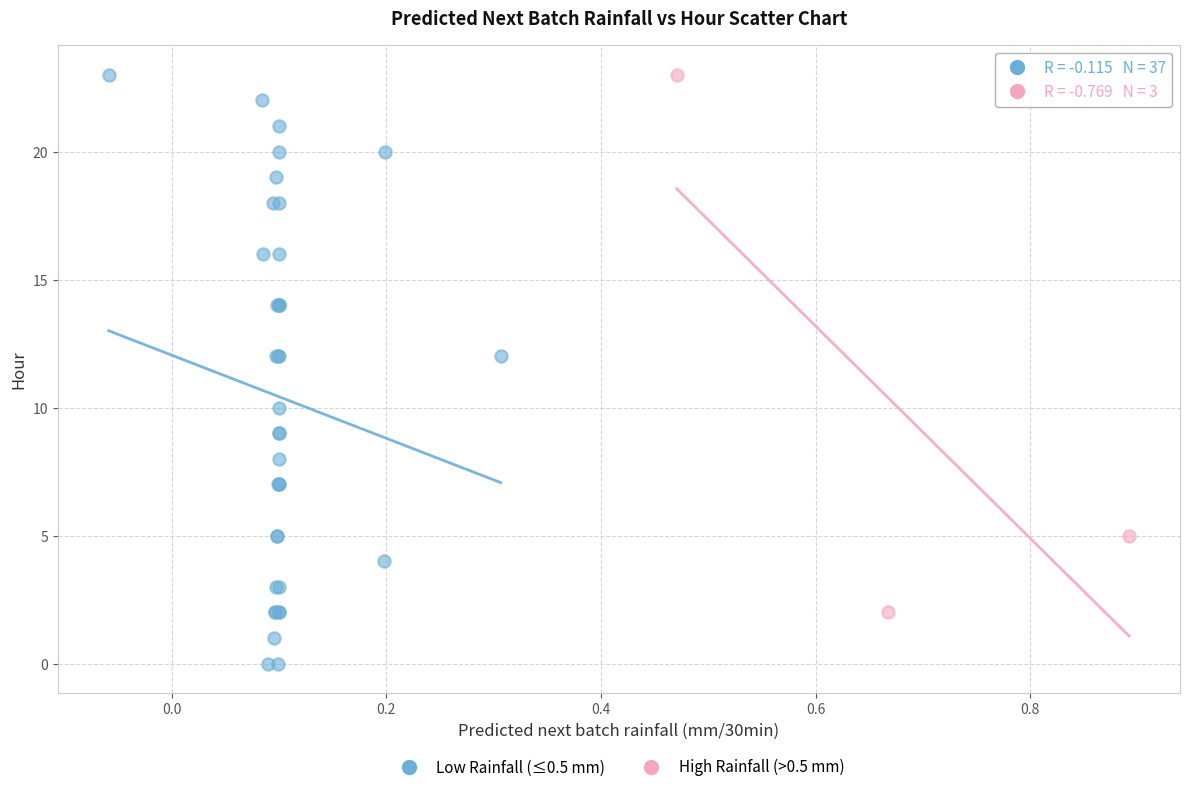

Which series has the widest spread of Y values?

Low Rainfall (≤0.5 mm)